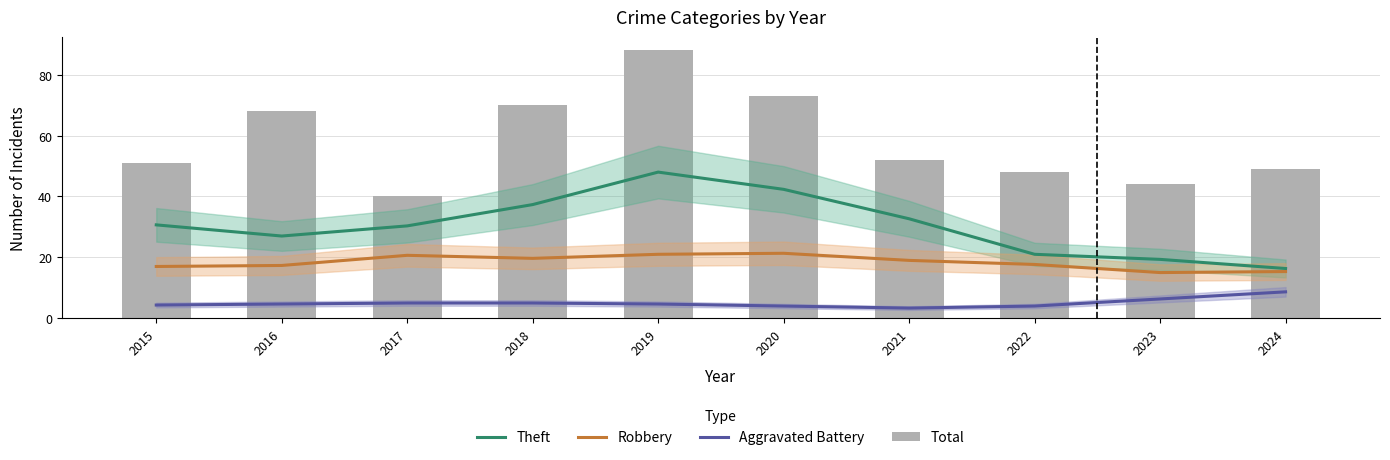

How many values in the Total series exceed 52?

4